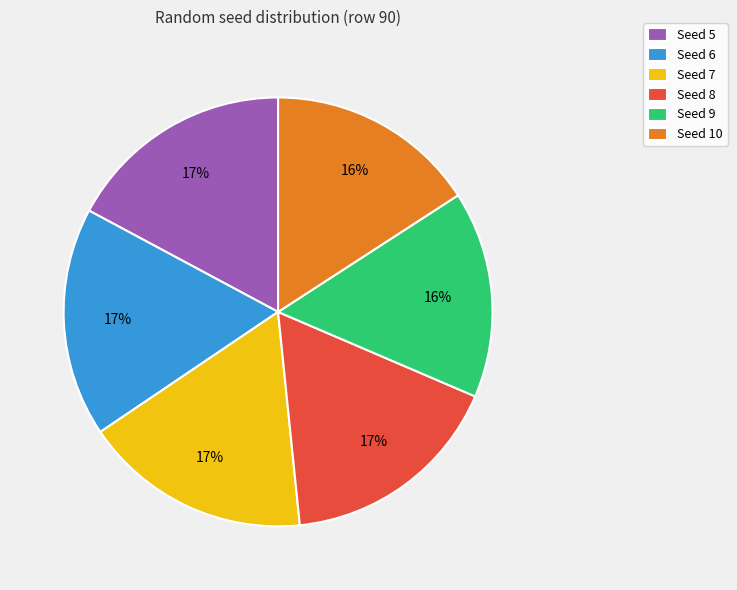

Do Seed 9 and Seed 8 together represent more than half of the pie?

No